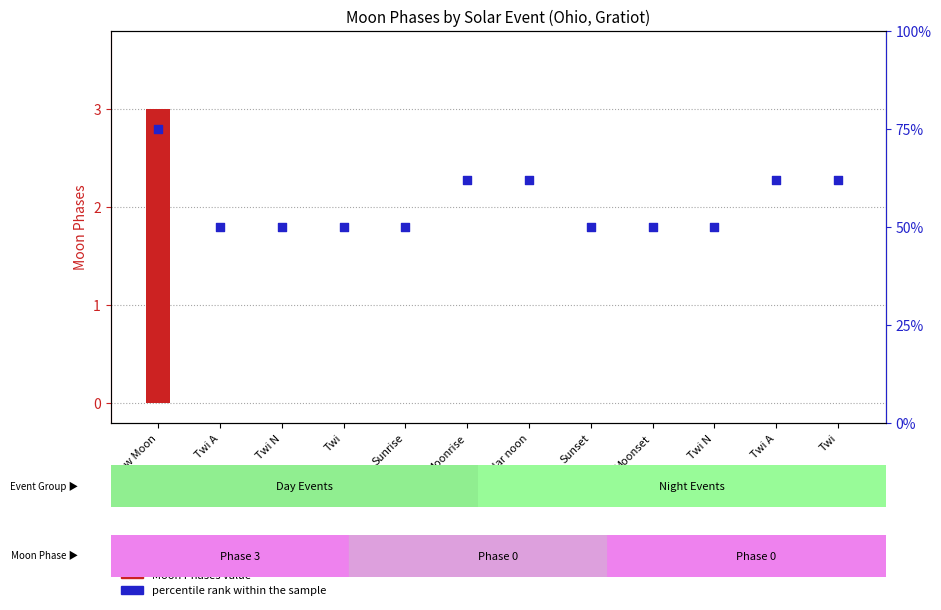

What are all the series names shown in the legend?

Moon Phases value, percentile rank within the sample